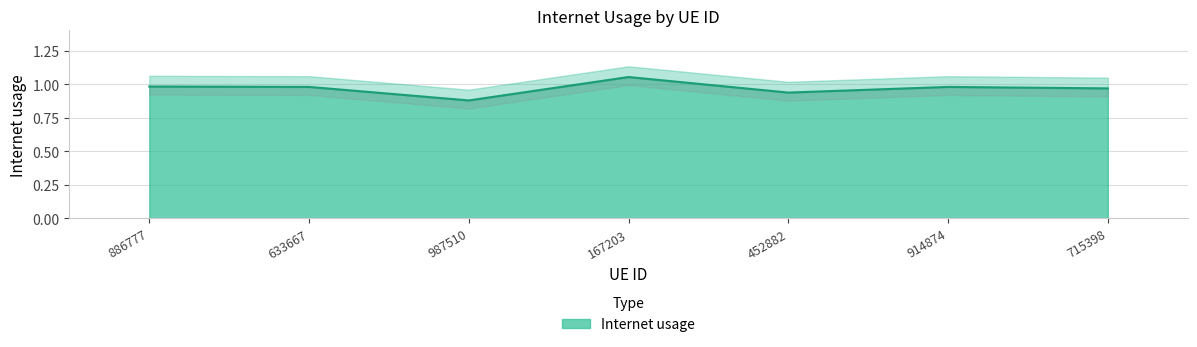

Between 452882 and 167203, which is larger?

167203